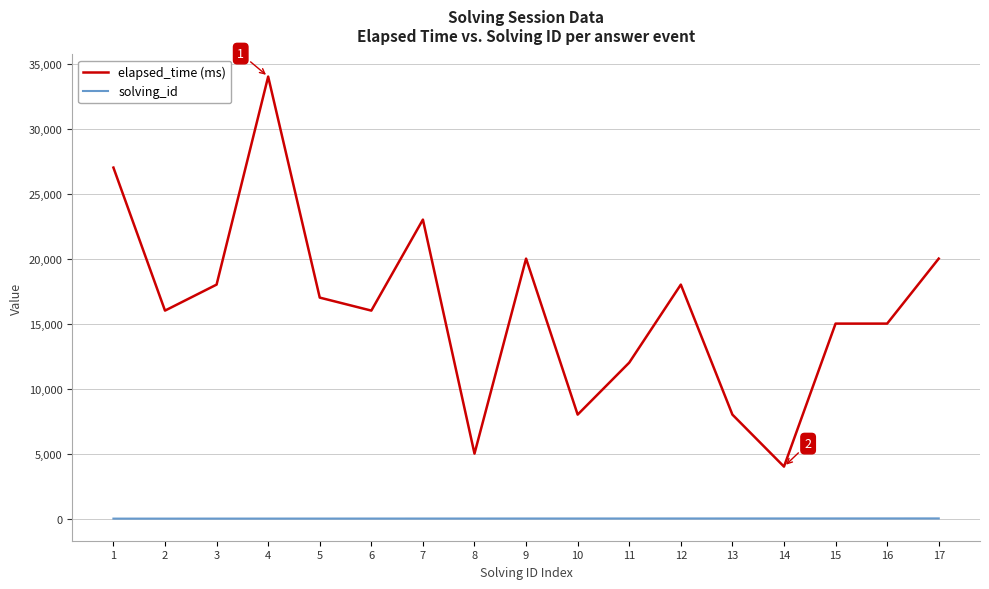

The value of elapsed_time (ms) at 11 is 5642. True or false?

False